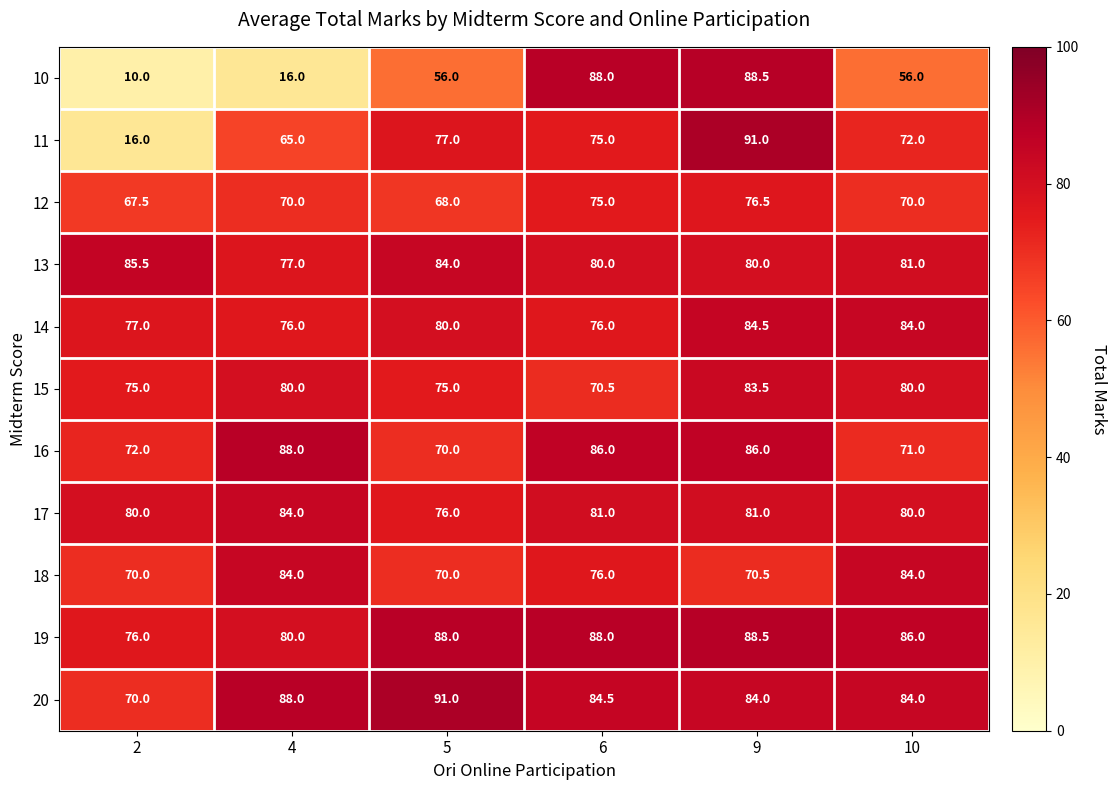

At which label does 10 reach its peak?

9